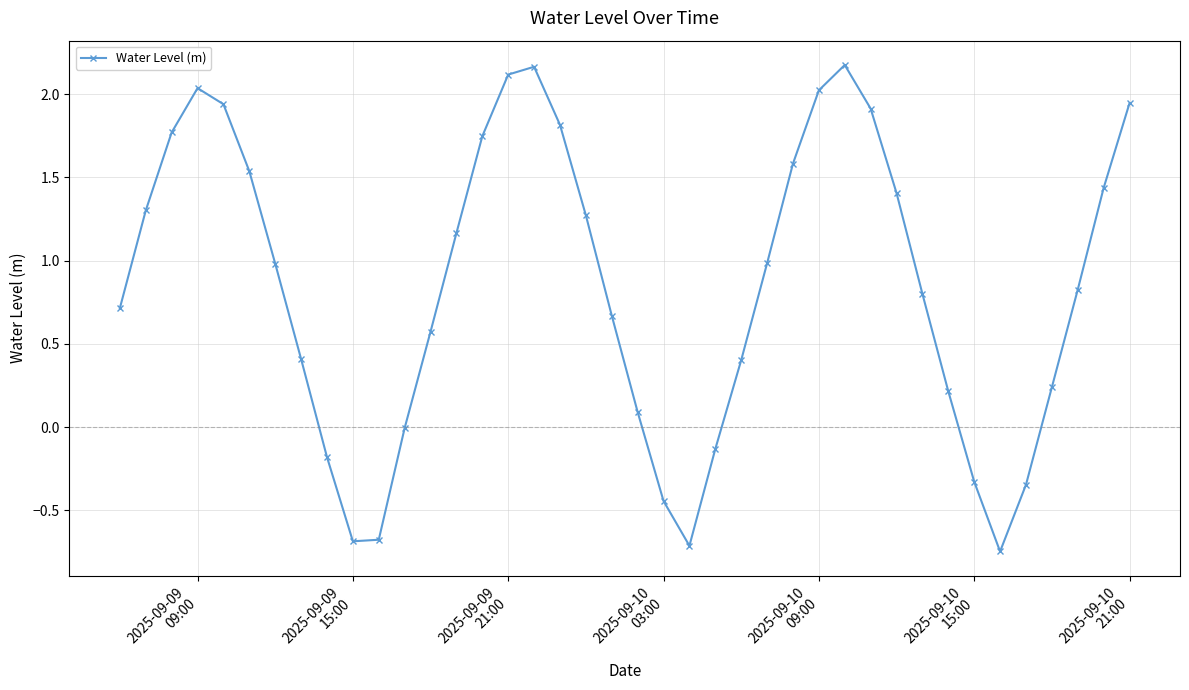

What is the value of the 16th point from the left?

2.1